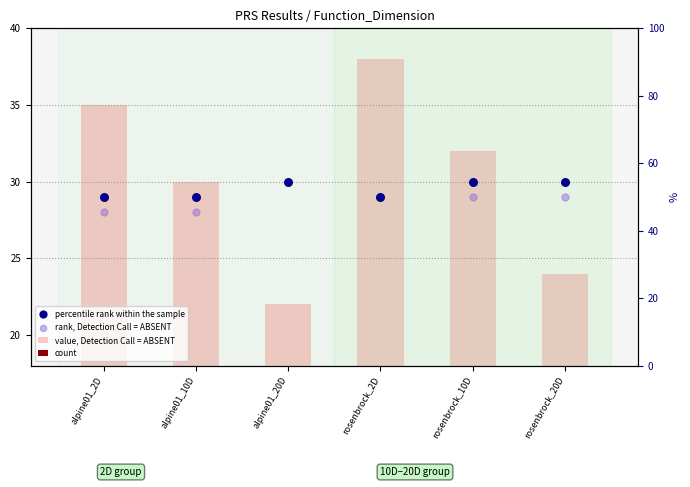

Which series has the largest total across all categories?

value, Detection Call = ABSENT